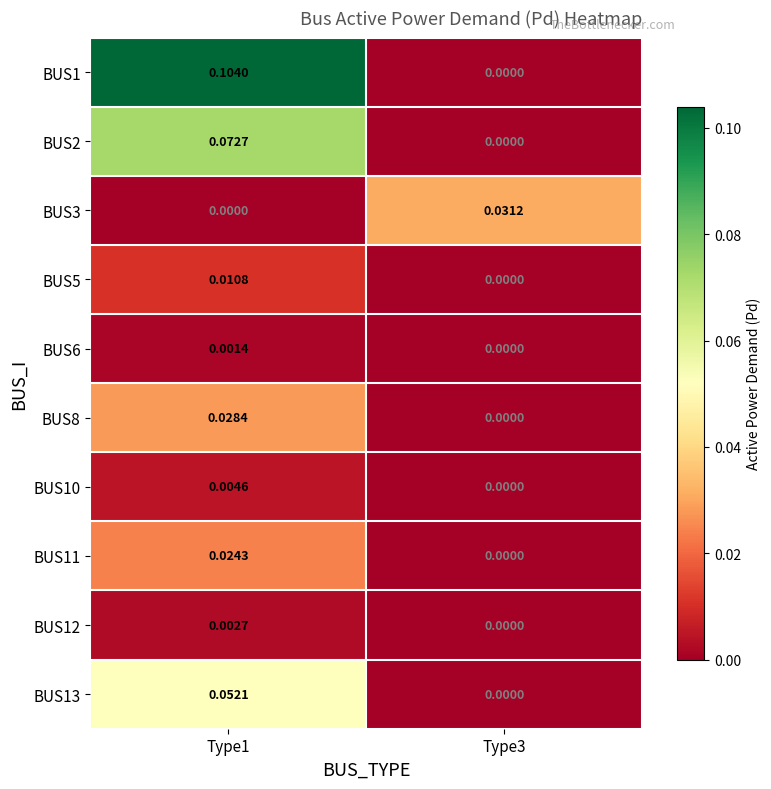

Is the value of BUS6 at Type1 greater than the value of BUS13 at Type3?

Yes